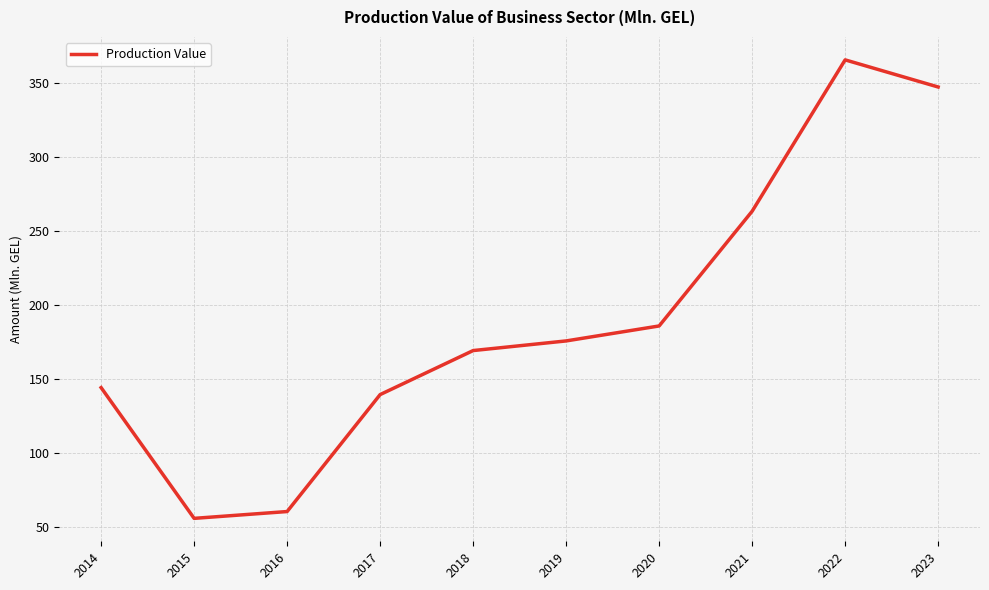

Reading left to right, what are all the values shown in this chart?

144.2	56.0	60.6	139.5	169.2	175.7	185.8	263.2	365.3	347.0